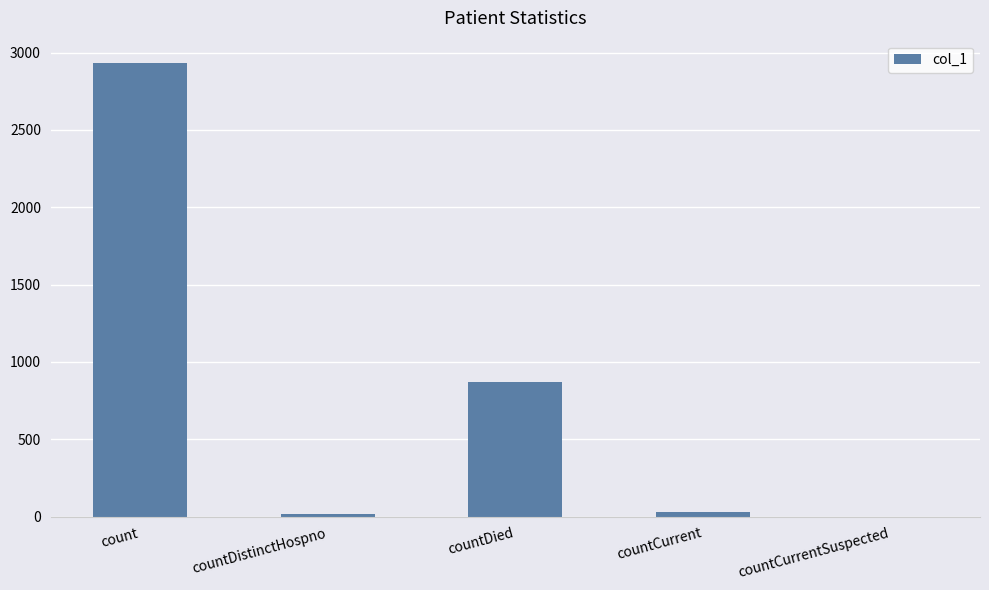

Which has a higher value, countCurrent or countDied?

countDied